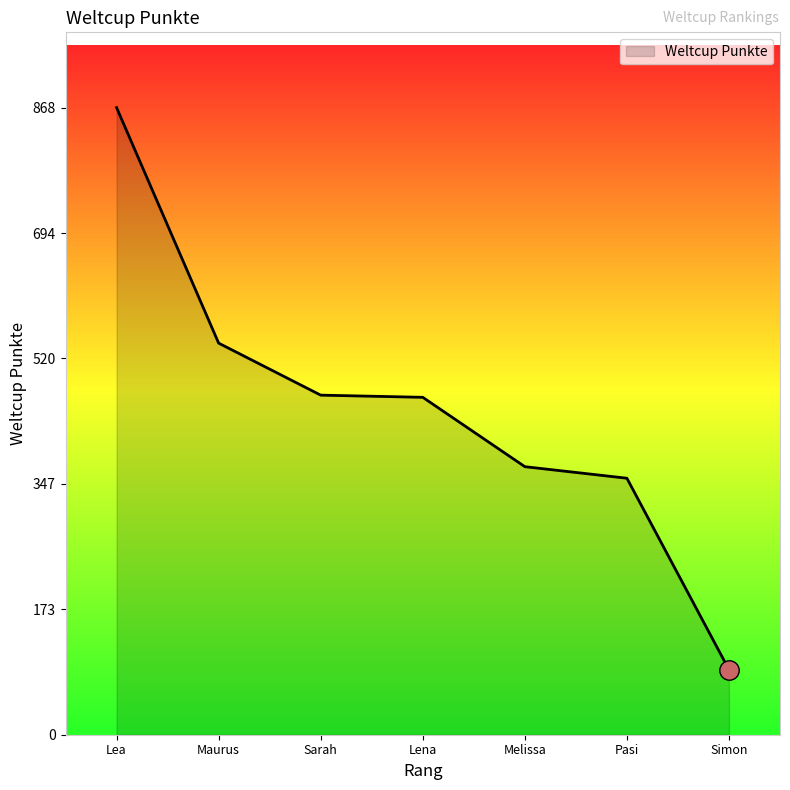

What is the change in value from Sarah to Simon?

-380